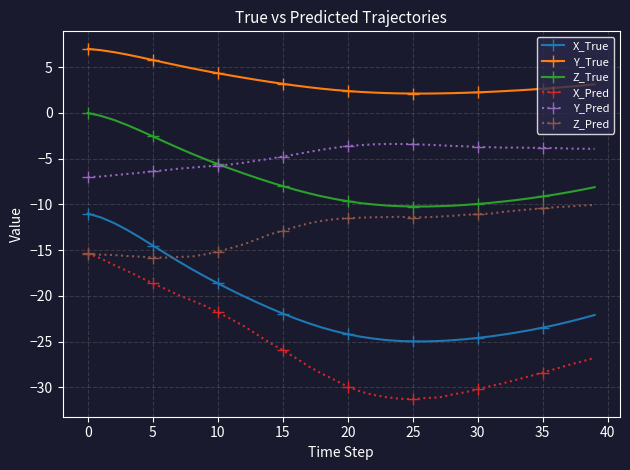

True or false: Y_Pred and Z_Pred intersect in this chart.

False